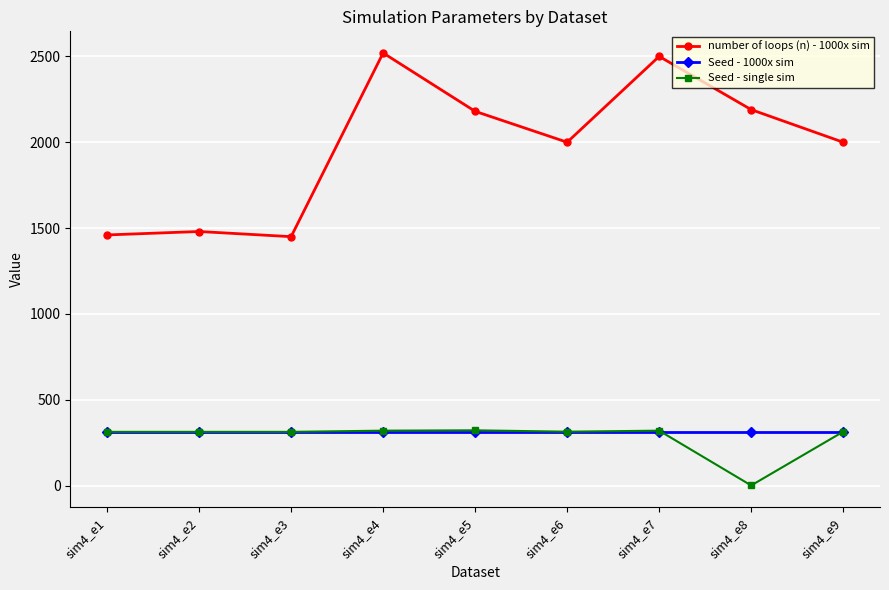

Which series has the widest spread of values?

number of loops (n) - 1000x sim